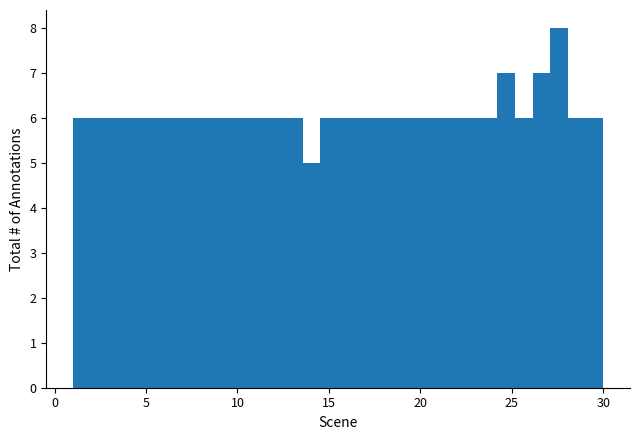

Read against the x-axis, roughly where is the centre of the tallest bar?

27.5